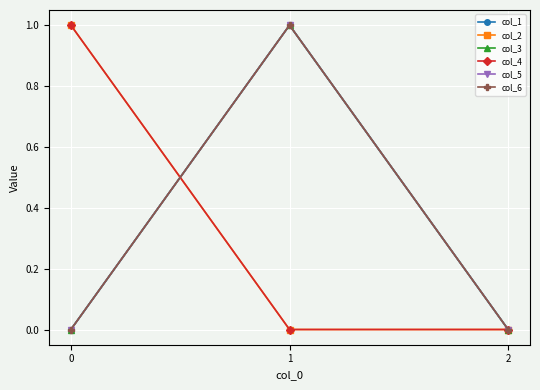

Which label corresponds to the largest value in the chart?

1